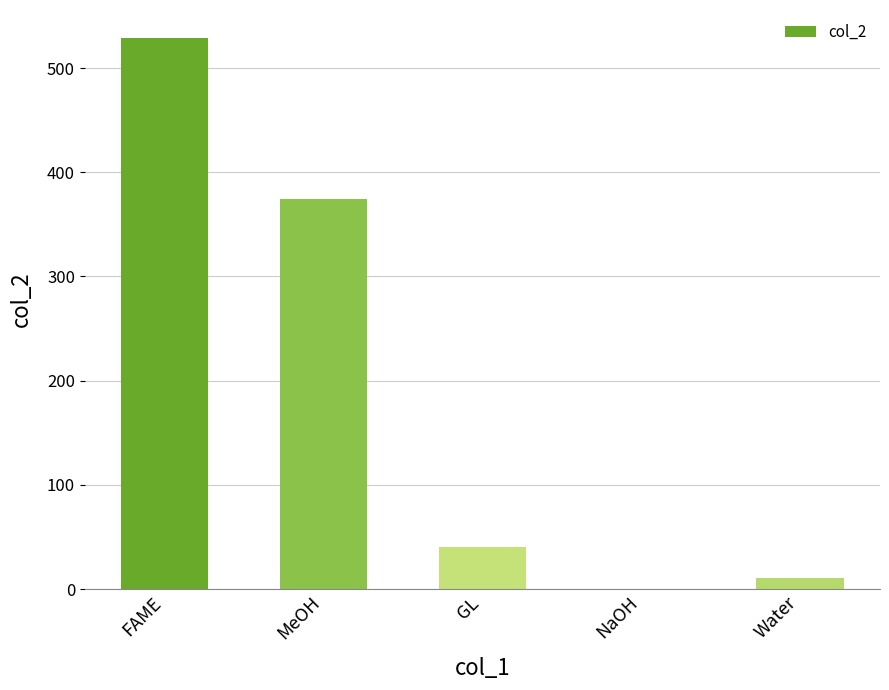

Are the bars horizontal?

No